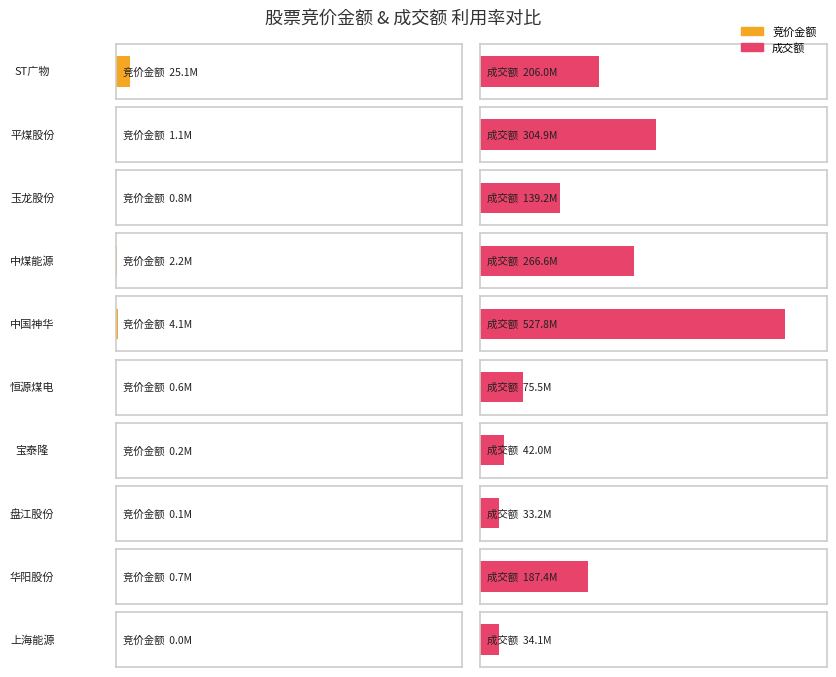

What is the value of the 成交额 bar at the 8th from the left?

33188797